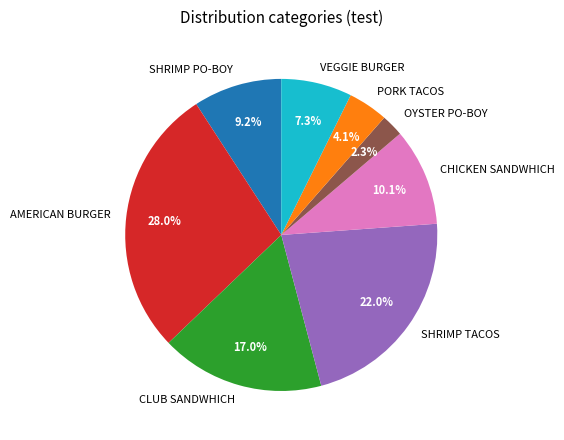

What portion of the pie excludes OYSTER PO-BOY?

97.7%